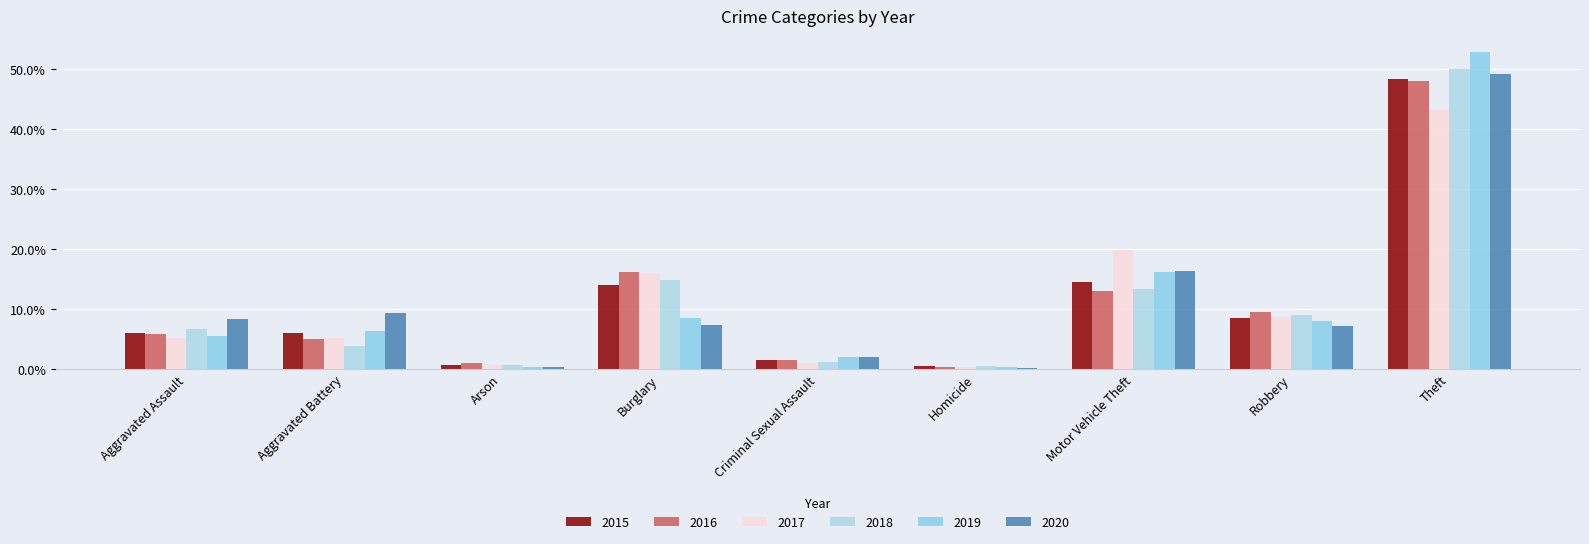

What is the lowest value of the 2017 series?

0.4